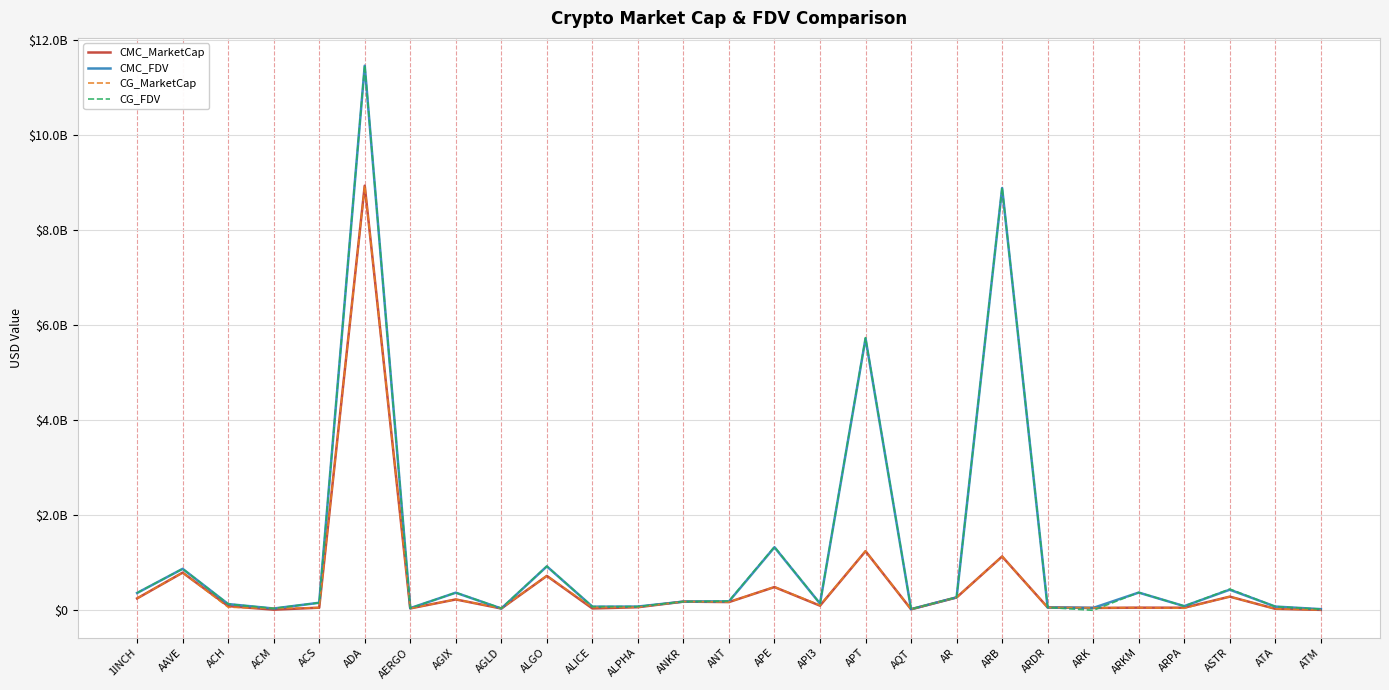

What is the sum of all CMC_MarketCap values?

15438977630